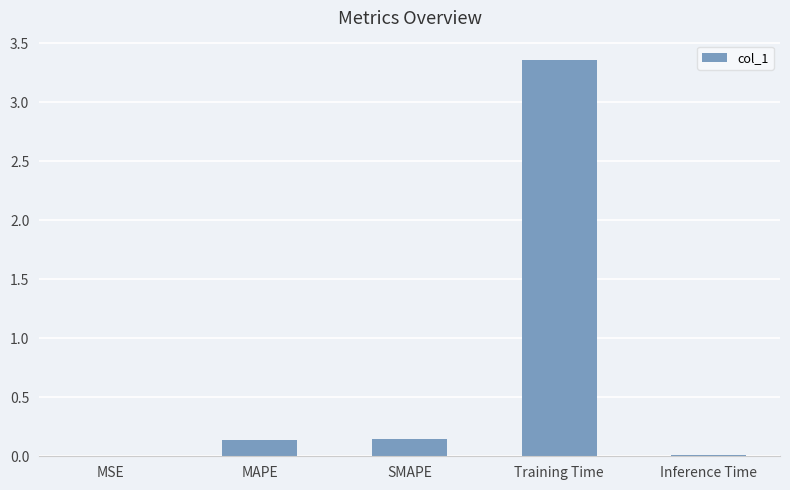

At which category does the chart reach its peak across all series?

Training Time